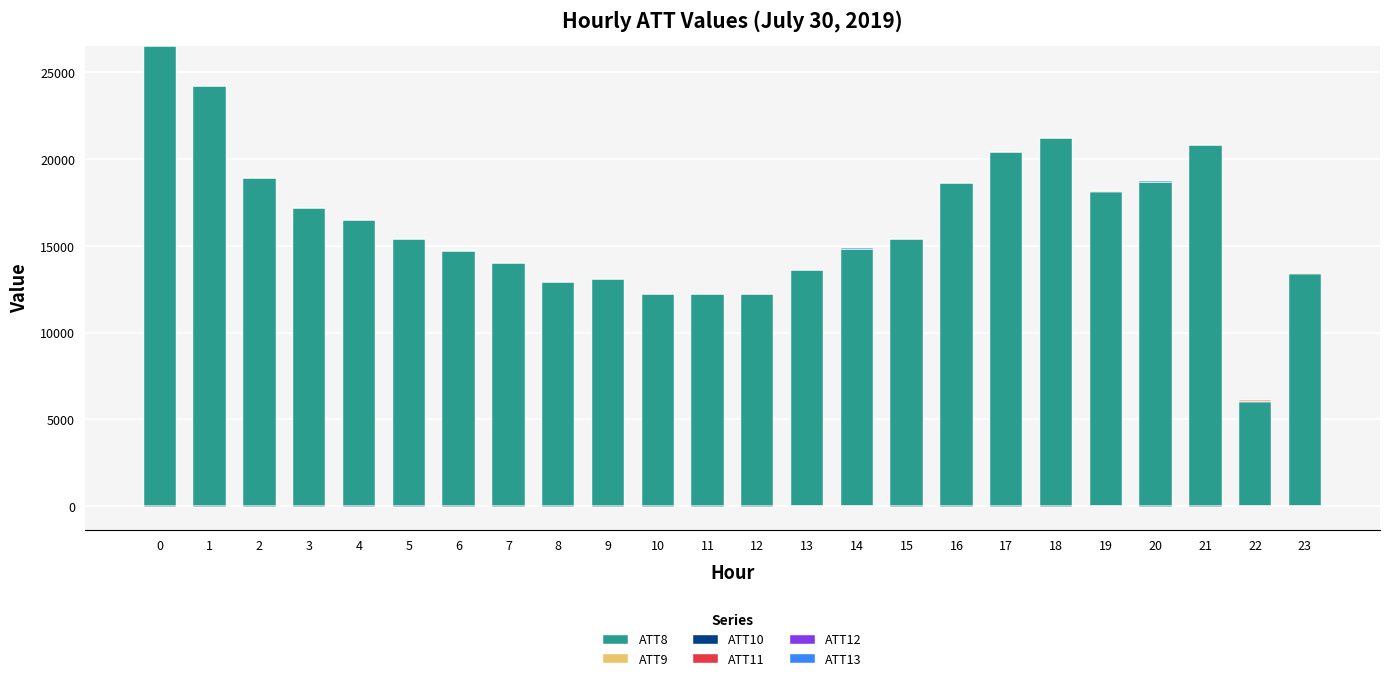

Is the value of ATT10 at 16 greater than the value of ATT11 at 11?

No